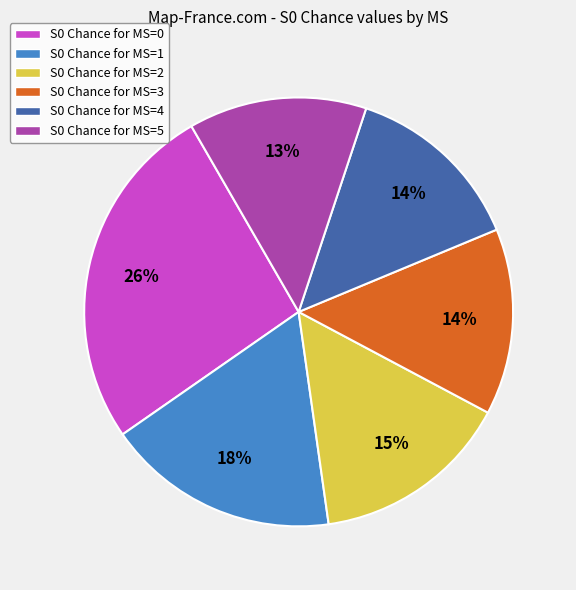

Is it true that S0 Chance for MS=2 is 26% of the pie?

False